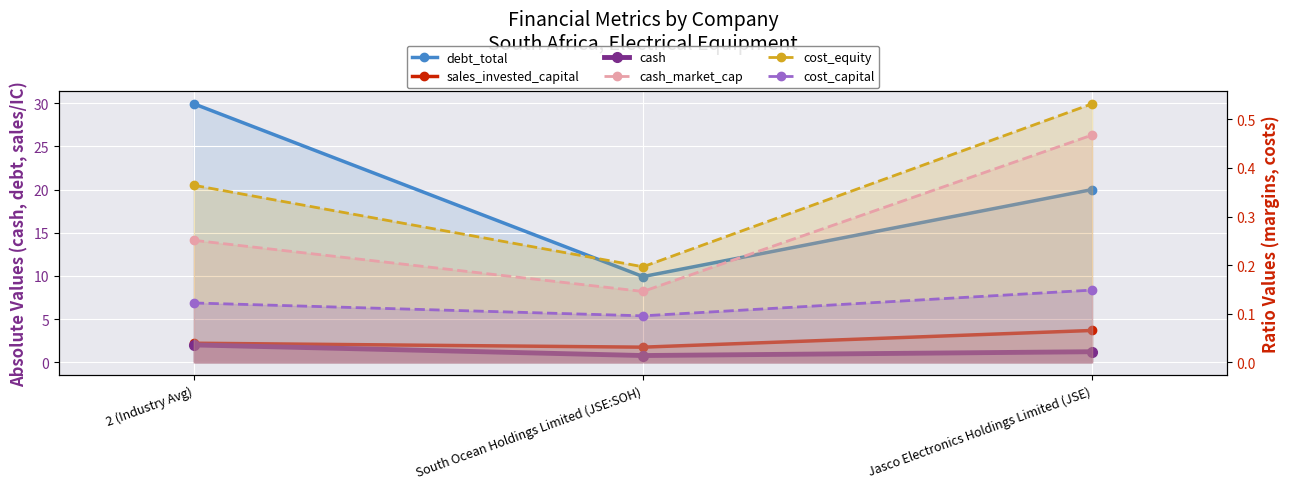

What are all the series names shown in the legend?

debt_total, sales_invested_capital, cash, cash_market_cap, cost_equity, cost_capital